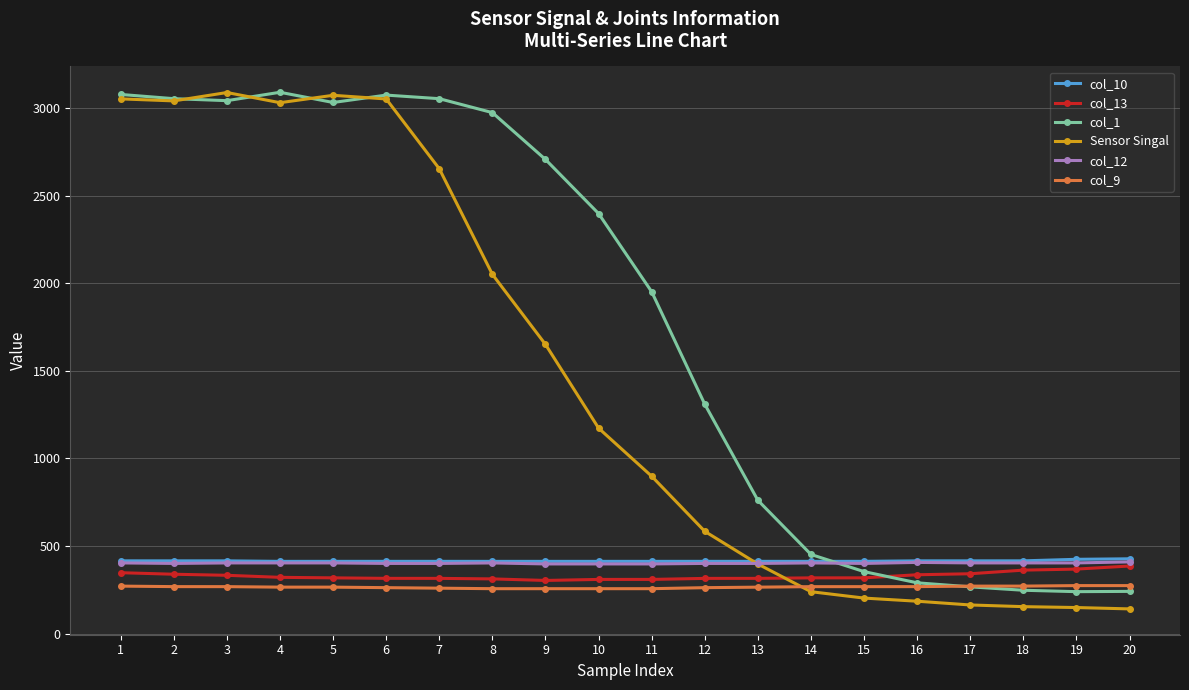

Is the value of col_9 at 5 greater than the value of Sensor Singal at 3?

No